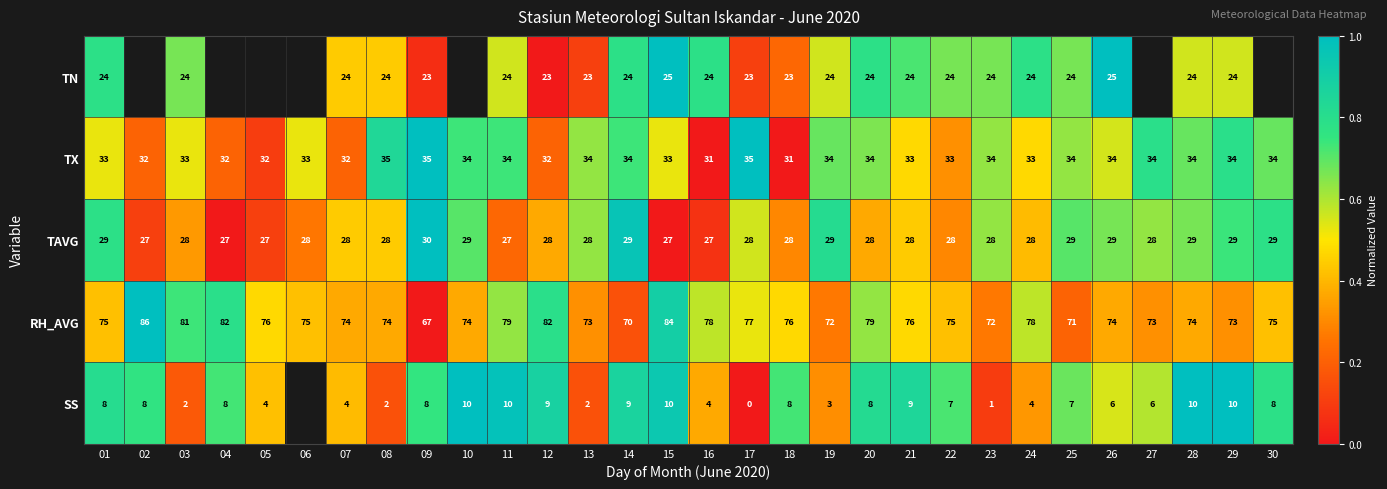

Is the value of TN at 07 greater than the value of TX at 19?

No